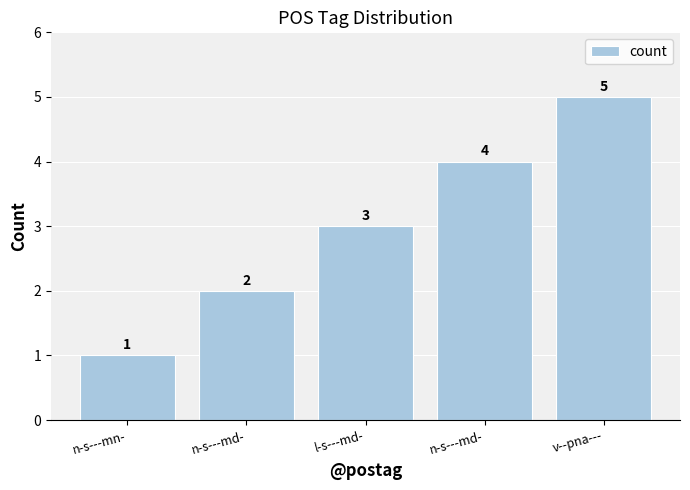

How many data points are less than 3?

2